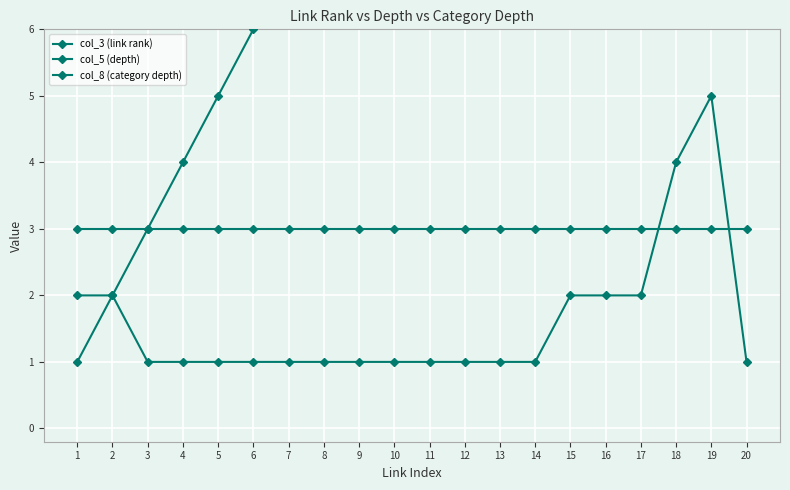

What is the sum of the col_8 (category depth) values at 20 and 6?

6